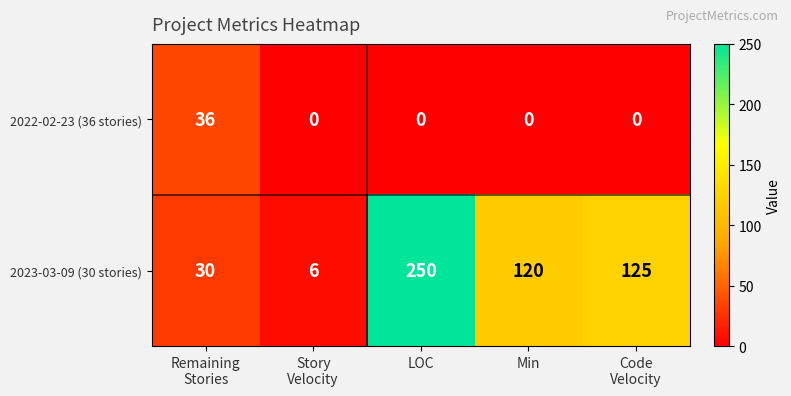

Which category has the highest value across all series?

LOC